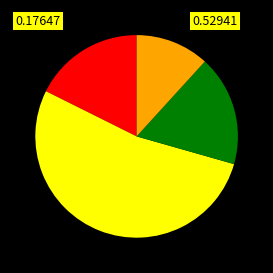

Is there a majority slice in this chart?

Yes